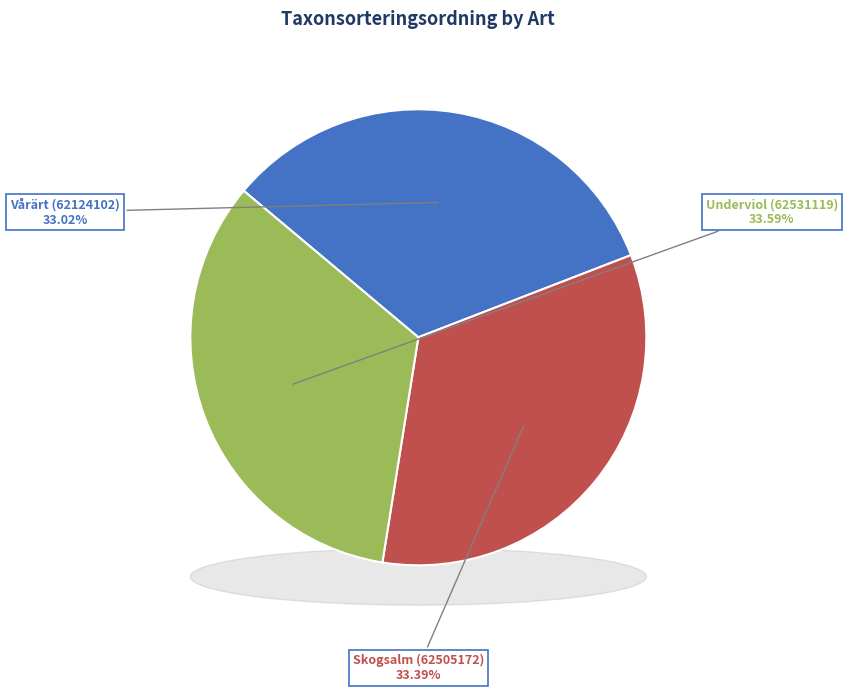

What percentage is the Skogsalm (62505172) slice, to the nearest percent?

33%